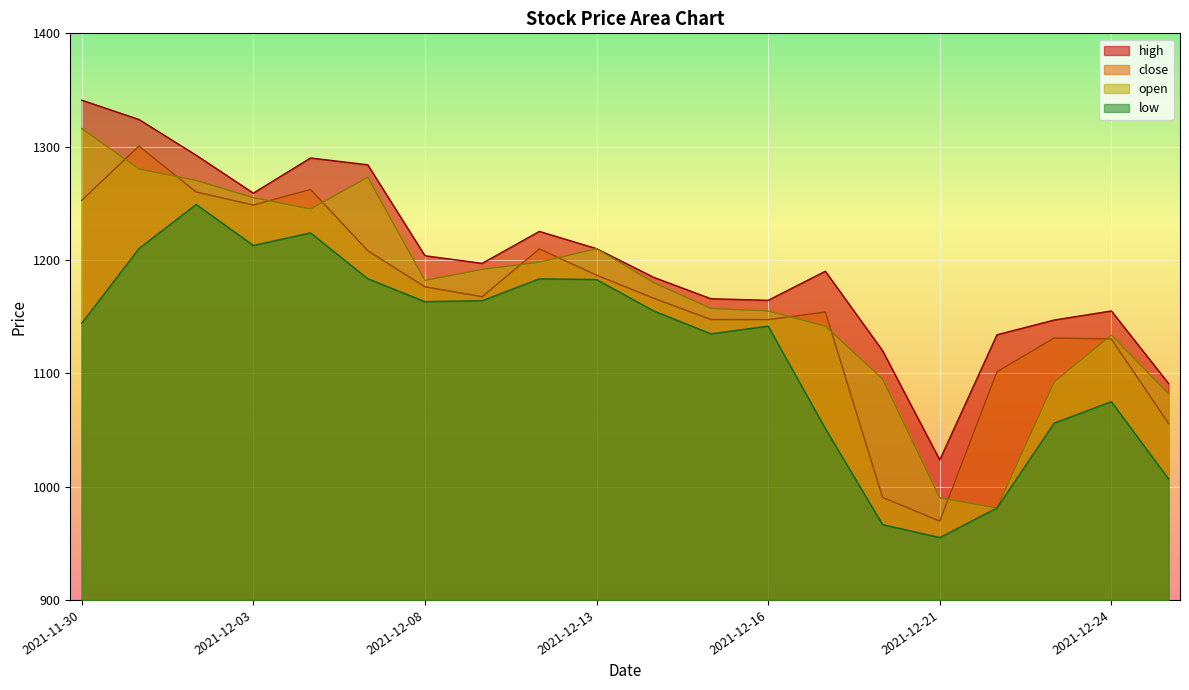

Reading left to right, transcribe all the data shown in this chart.

high: 2021-11-30=1341.0	2021-12-01=1324.0	2021-12-02=1292.5	2021-12-03=1259.0	2021-12-06=1290.0	2021-12-07=1284.0	2021-12-08=1203.8	2021-12-09=1197.0	2021-12-10=1225.2	2021-12-13=1210.0	2021-12-14=1184.7	2021-12-15=1165.8	2021-12-16=1164.4	2021-12-17=1190.0	2021-12-20=1120.0	2021-12-21=1023.5	2021-12-22=1134.0	2021-12-23=1147.0	2021-12-24=1155.0	2021-12-27=1091.0
close: 2021-11-30=1252.6	2021-12-01=1300.5	2021-12-02=1260.0	2021-12-03=1248.5	2021-12-06=1262.2	2021-12-07=1208.2	2021-12-08=1176.3	2021-12-09=1167.5	2021-12-10=1209.8	2021-12-13=1186.6	2021-12-14=1166.2	2021-12-15=1147.5	2021-12-16=1147.3	2021-12-17=1154.0	2021-12-20=990.5	2021-12-21=969.5	2021-12-22=1101.4	2021-12-23=1131.1	2021-12-24=1130.3	2021-12-27=1055.7
open: 2021-11-30=1316.0	2021-12-01=1280.3	2021-12-02=1270.2	2021-12-03=1255.0	2021-12-06=1245.0	2021-12-07=1273.0	2021-12-08=1182.0	2021-12-09=1191.7	2021-12-10=1198.0	2021-12-13=1210.0	2021-12-14=1180.0	2021-12-15=1157.2	2021-12-16=1155.0	2021-12-17=1141.6	2021-12-20=1095.0	2021-12-21=990.0	2021-12-22=981.1	2021-12-23=1092.3	2021-12-24=1133.8	2021-12-27=1082.0
low: 2021-11-30=1144.2	2021-12-01=1210.0	2021-12-02=1249.0	2021-12-03=1212.8	2021-12-06=1223.9	2021-12-07=1183.5	2021-12-08=1163.2	2021-12-09=1164.0	2021-12-10=1183.3	2021-12-13=1182.7	2021-12-14=1155.0	2021-12-15=1134.8	2021-12-16=1141.6	2021-12-17=1051.2	2021-12-20=966.5	2021-12-21=955.0	2021-12-22=981.1	2021-12-23=1056.0	2021-12-24=1075.0	2021-12-27=1006.7